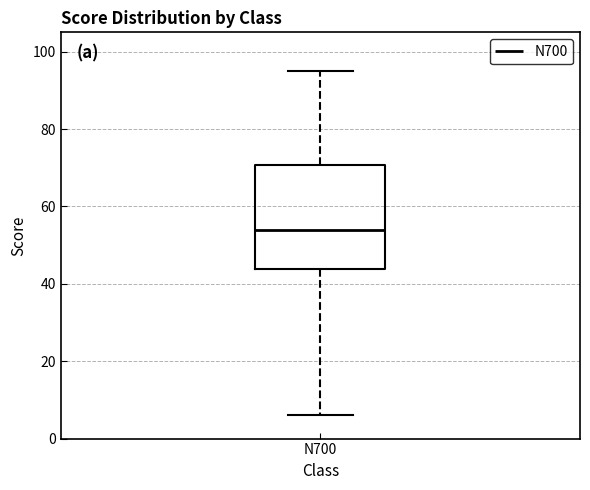

Transcribe this box plot: give where the median line is, the range the box spans, and where the two whiskers end, as read against the y-axis. The values are not printed on the chart, so give them approximately, as read against the axis.

median 54, box 44 to 70, whiskers 6 to 96